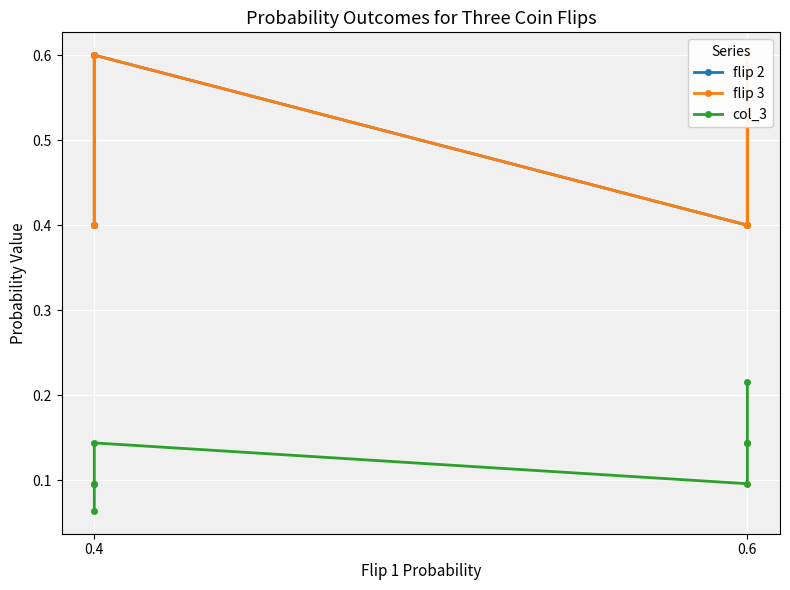

Is the value of flip 3 at 0.4 greater than the value of flip 2 at 0.6?

No